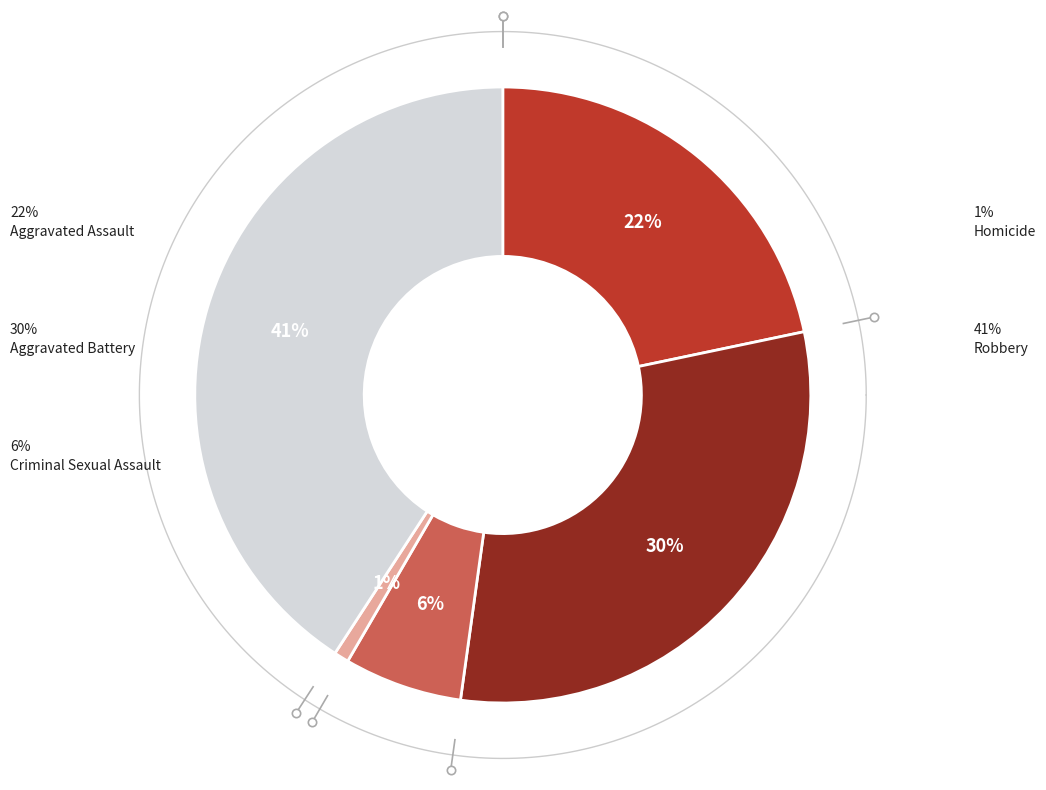

To the nearest percent, what is the average slice percentage?

20%